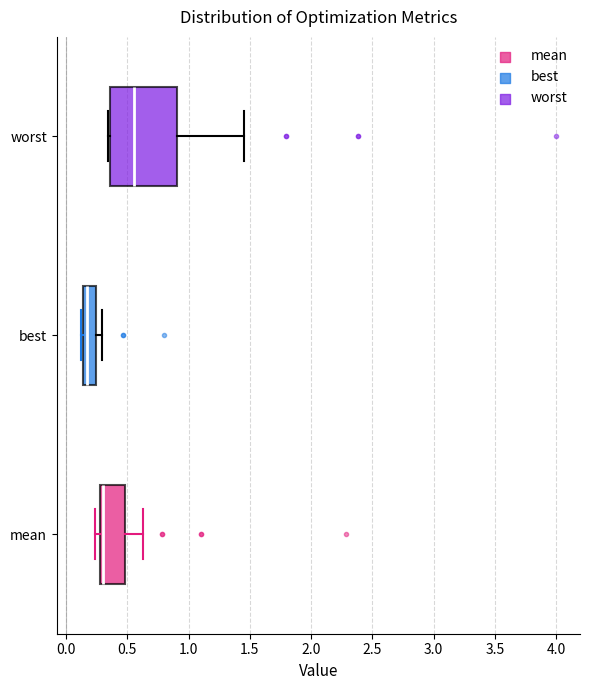

Reading bottom to top, read every box against the x-axis: the position of its median line, the range the box covers, and the ends of its whiskers. The values are not printed on the chart, so give them approximately, as read against the axis.

mean: median 0.30 (just right of the box's left edge), box 0.30 to 0.50, whiskers 0.25 to 0.65
best: median 0.15 (just right of the box's left edge), box 0.15 to 0.25, whiskers 0.10 to 0.30
worst: median 0.55, box 0.35 to 0.90, whiskers 0.35 (just left of the box's left edge) to 1.45